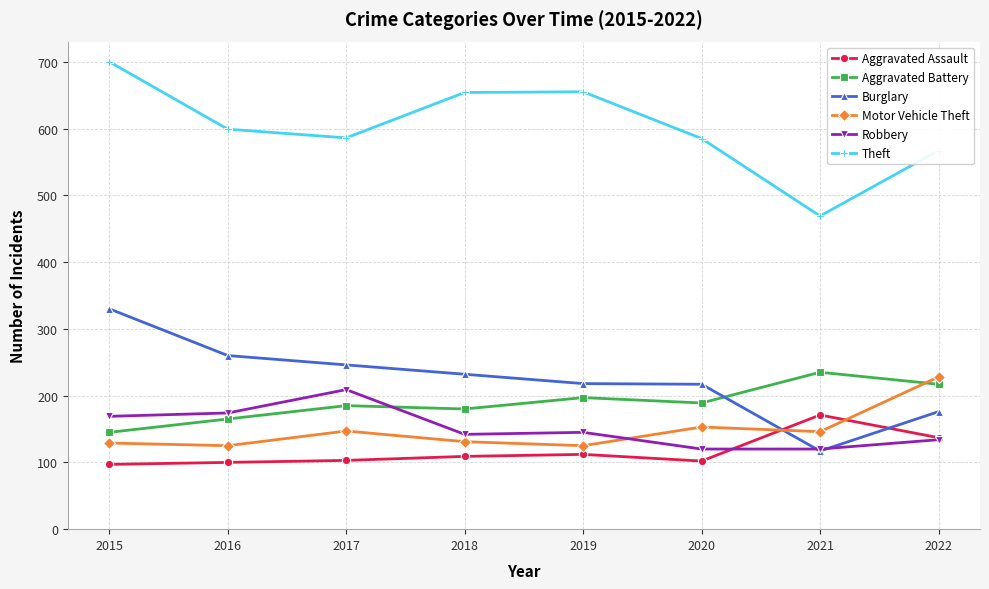

What is the value of the Motor Vehicle Theft point at the 3rd from the left?

147